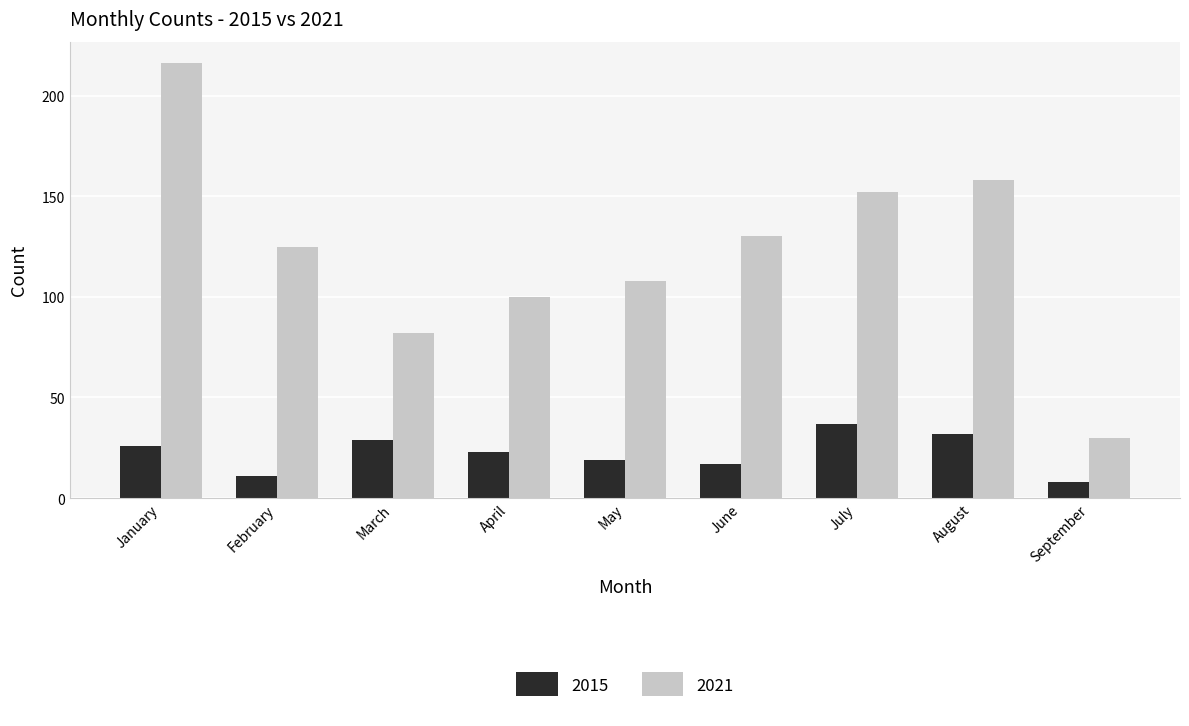

Which label corresponds to the largest value in the chart?

January